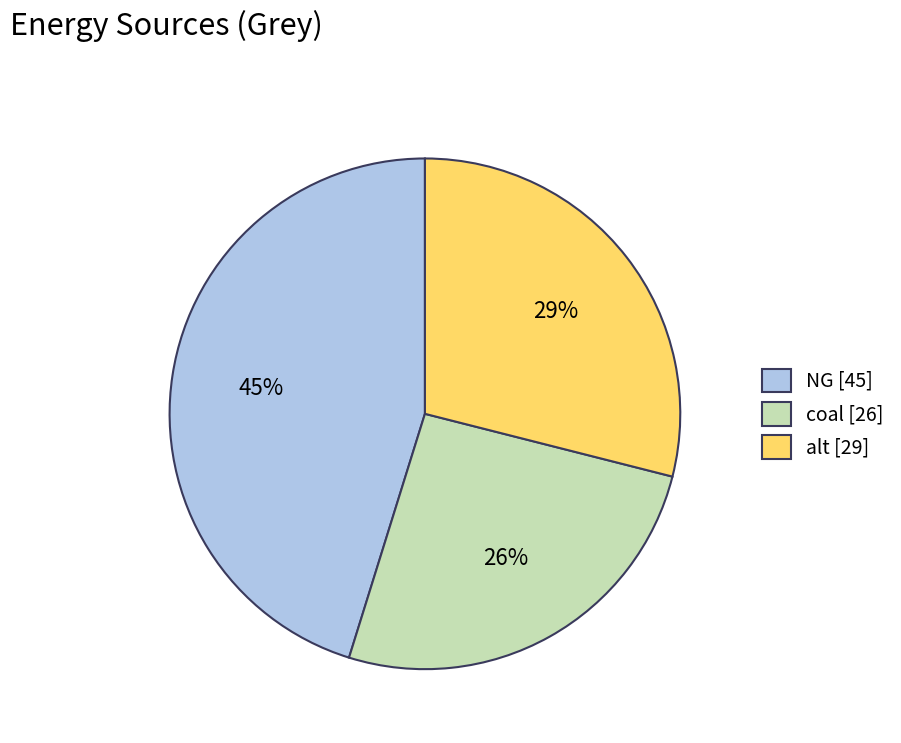

True or false: coal accounts for 26% of the total.

True